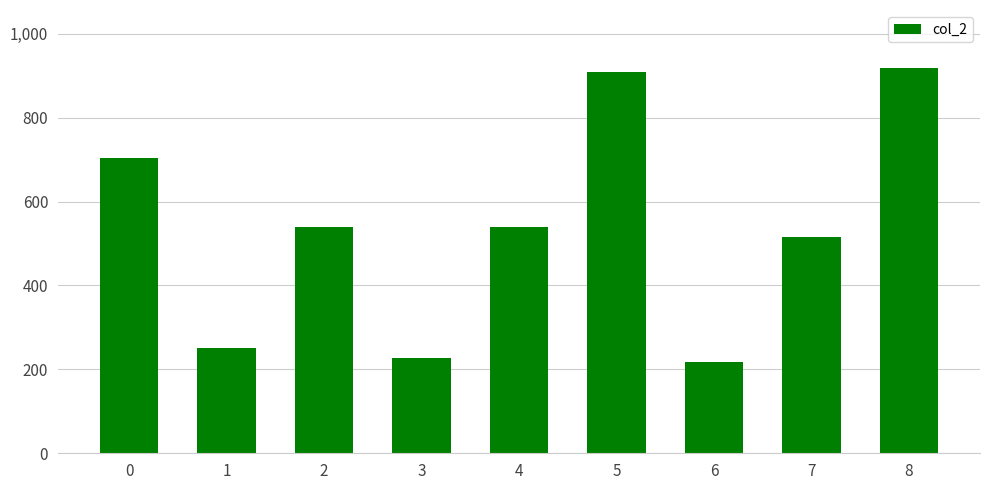

Which has a higher value, 7 or 6?

7